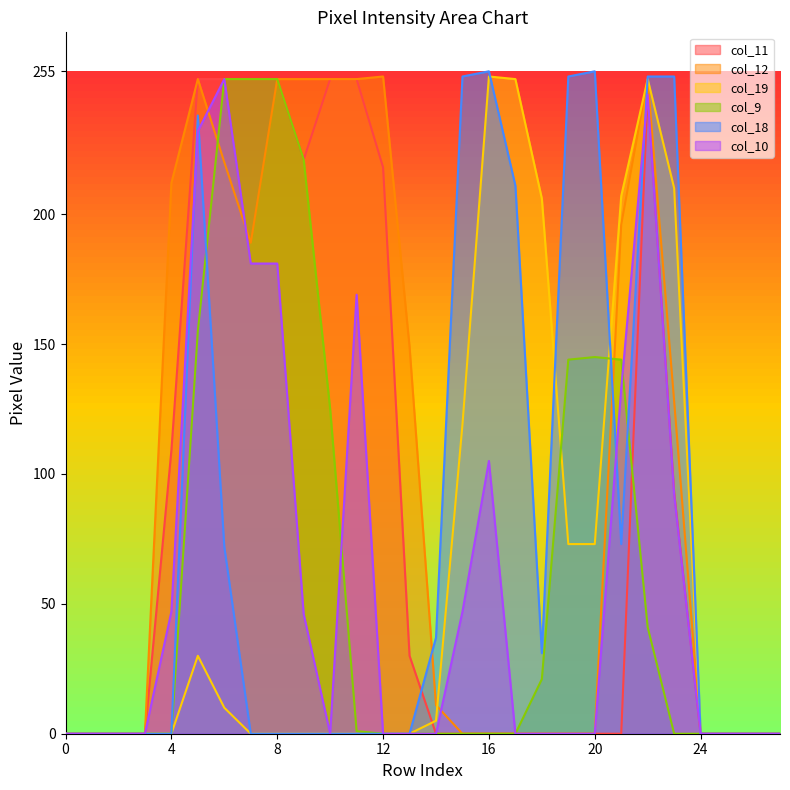

Where is col_11 nearest to the value 126?

4